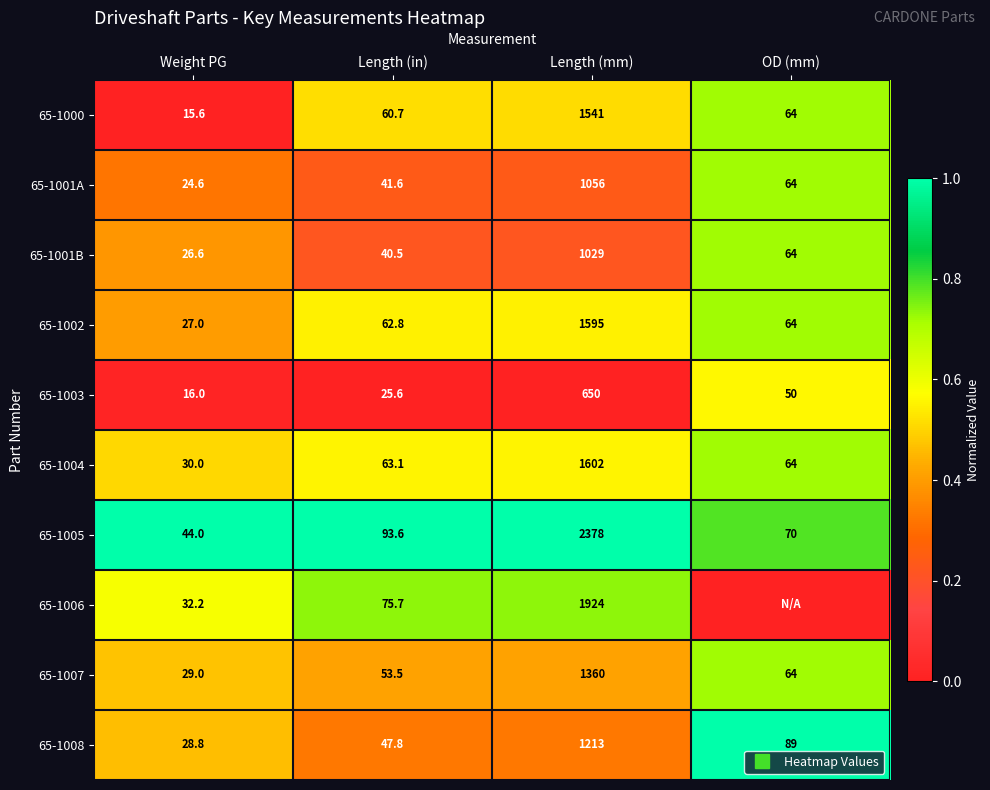

True or false: 65-1006 has a value of 0.1 at Length (in).

False